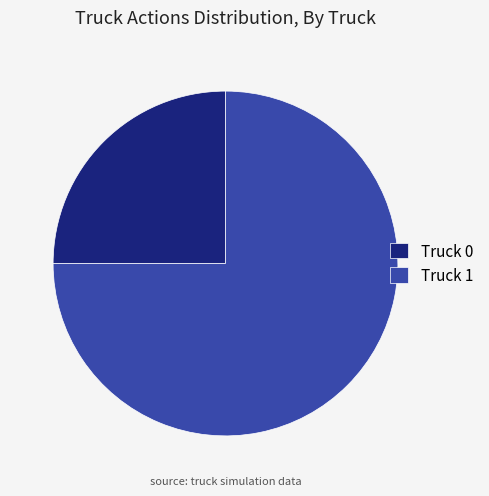

Is the sum of Truck 1 and Truck 0 greater than half?

Yes